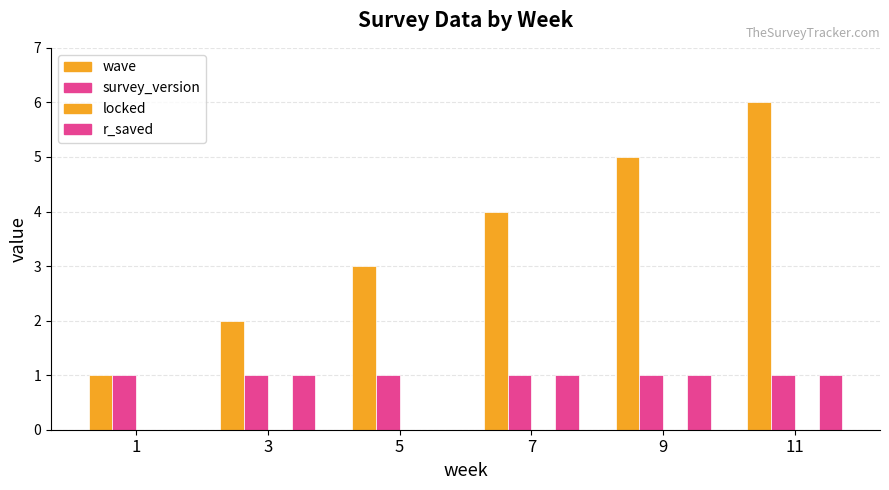

How many categories are shown in the chart?

6